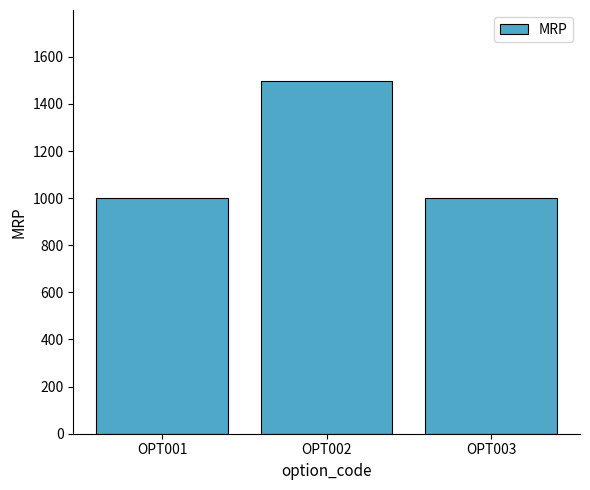

The chart shows a value of 1499 at OPT002. True or false?

True